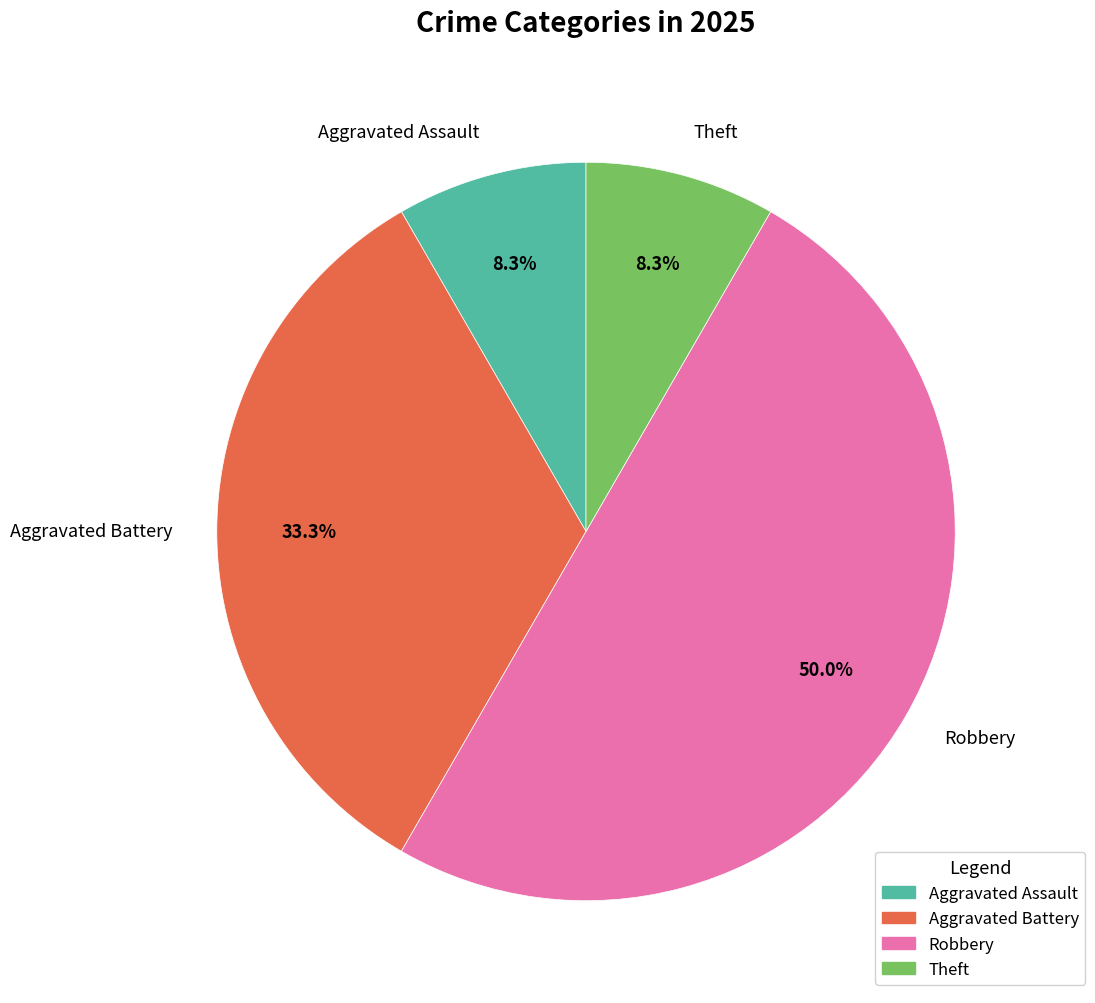

How many slices are in this pie chart?

4